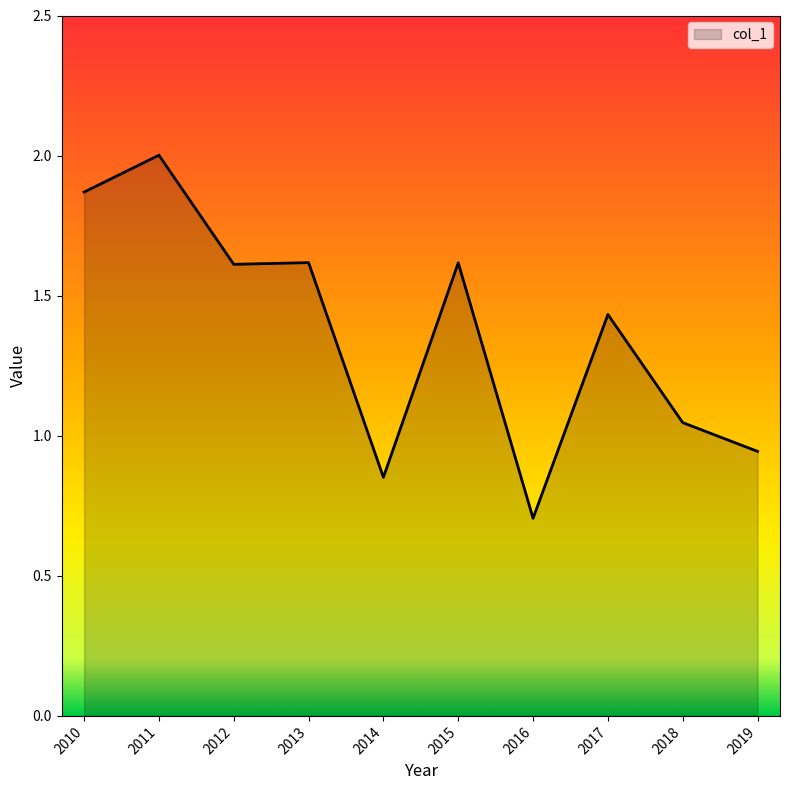

The chart shows a value of 1.5 at 2019. True or false?

False